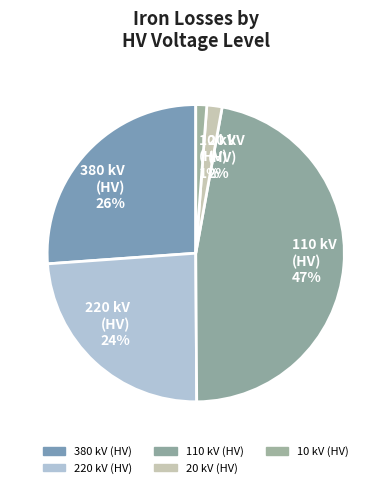

What is the largest slice in the pie chart?

110 kV (HV) 47%